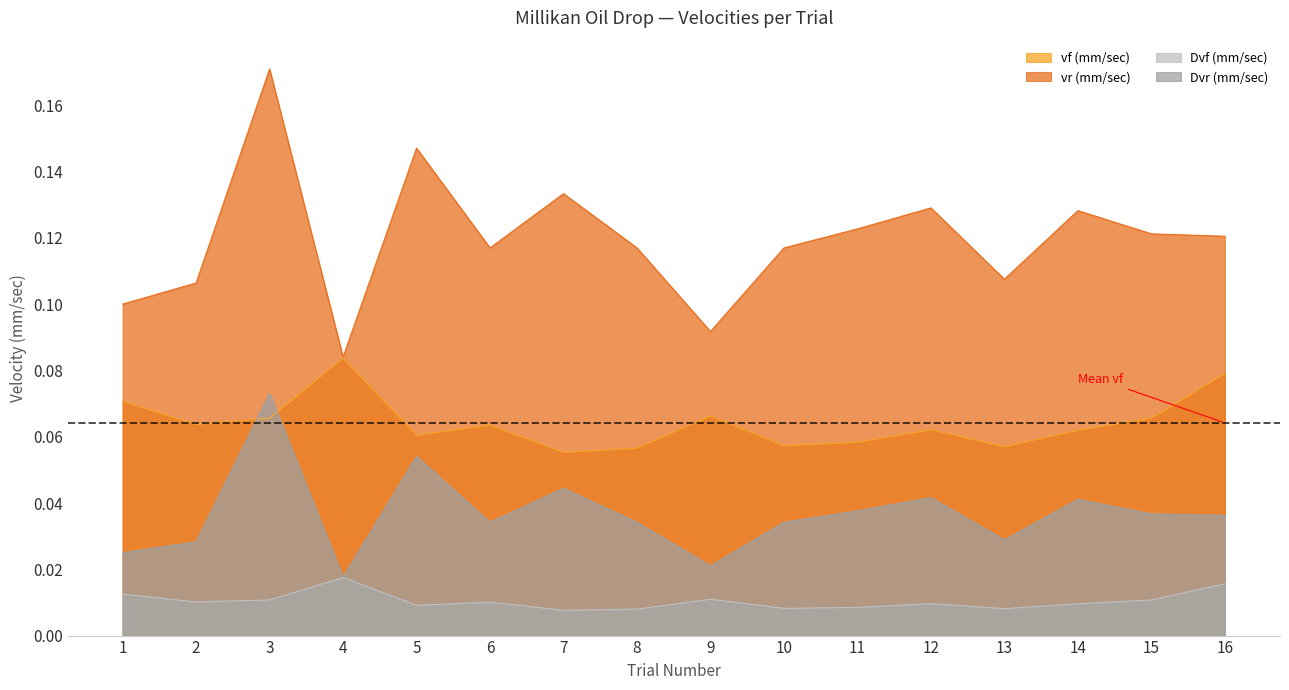

What is the sum of all Dvf (mm/sec) values?

0.2